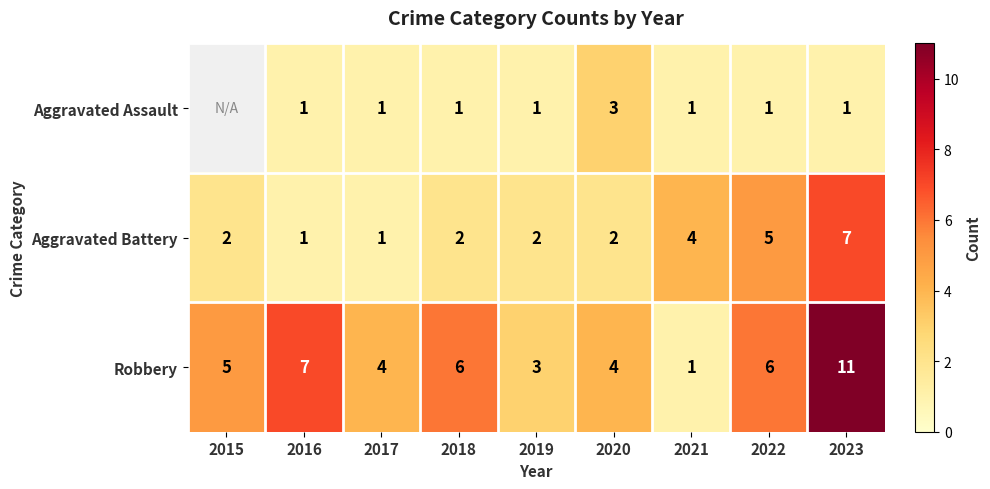

Where is Aggravated Battery nearest to the value 4?

2021